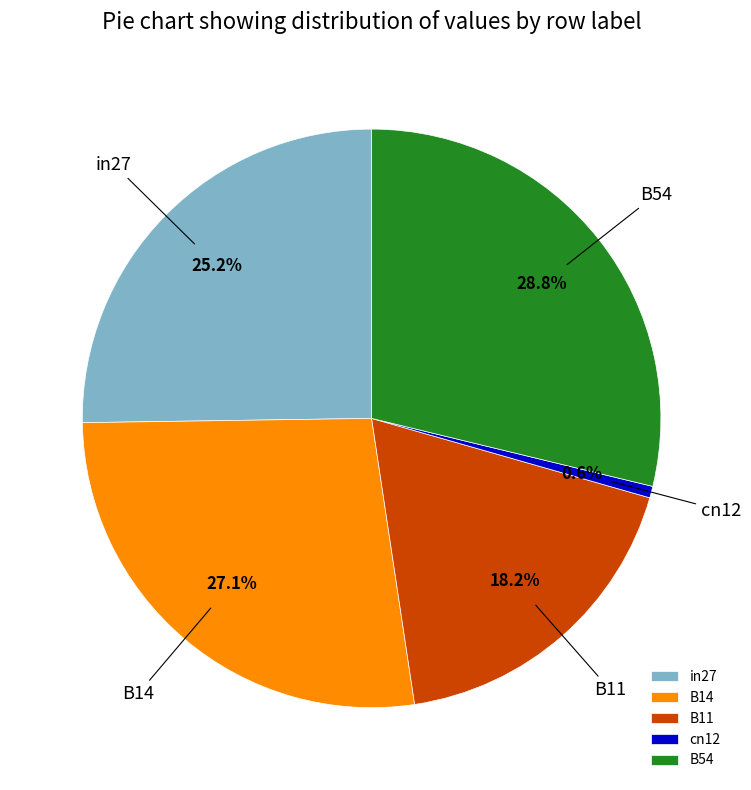

True or false: B14 accounts for 39% of the total.

False